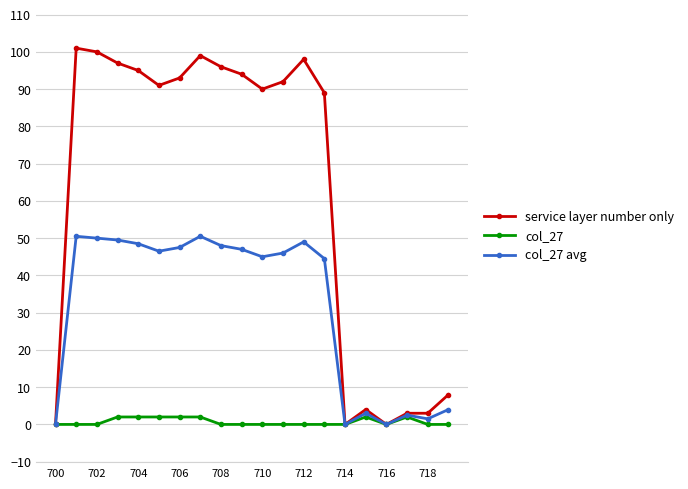

What is the sum of all col_27 avg values?

633.5